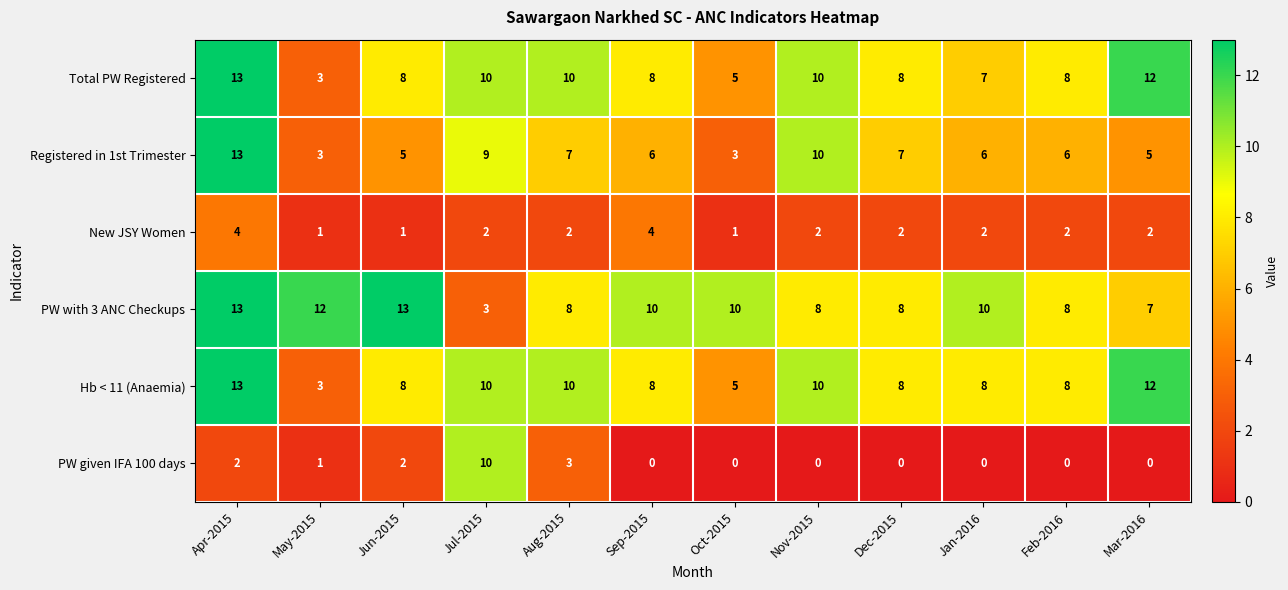

The value of PW with 3 ANC Checkups at Dec-2015 is 8. True or false?

True